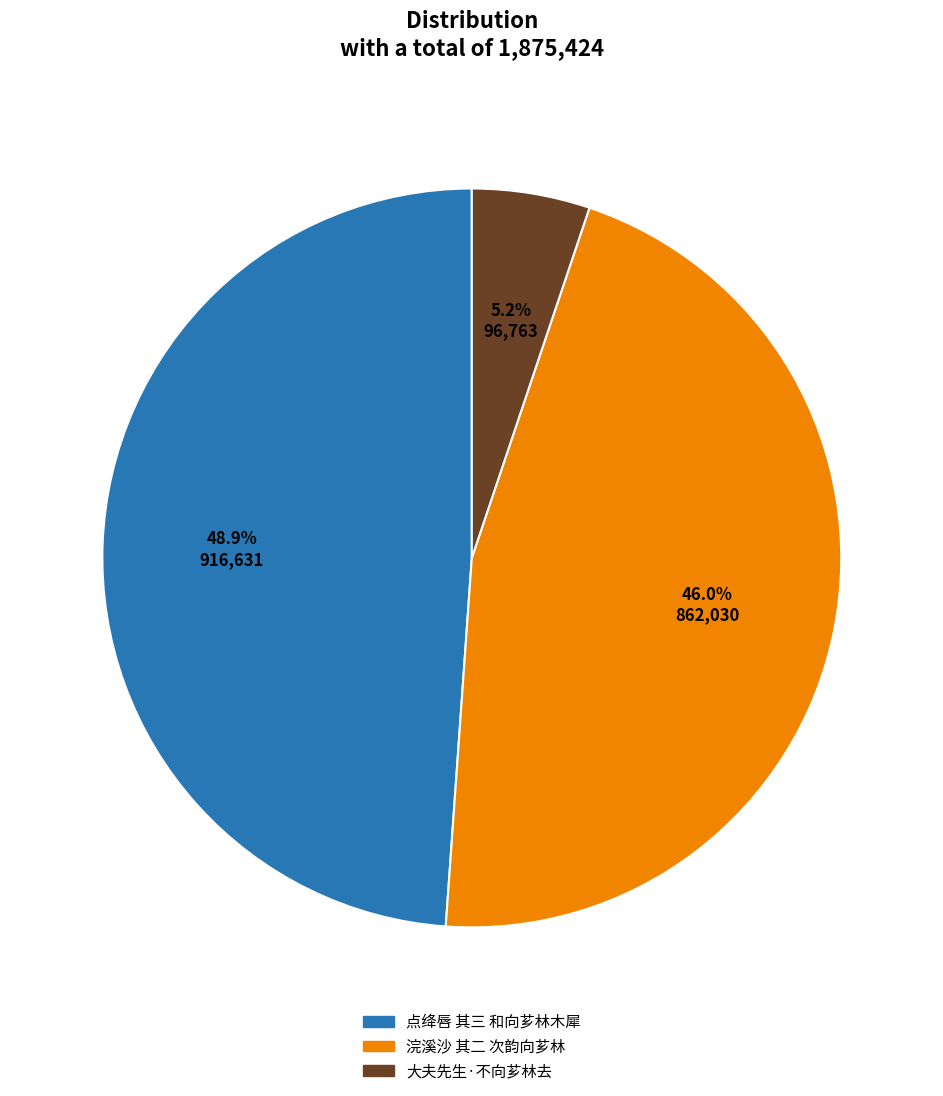

Does any single category account for the majority?

No